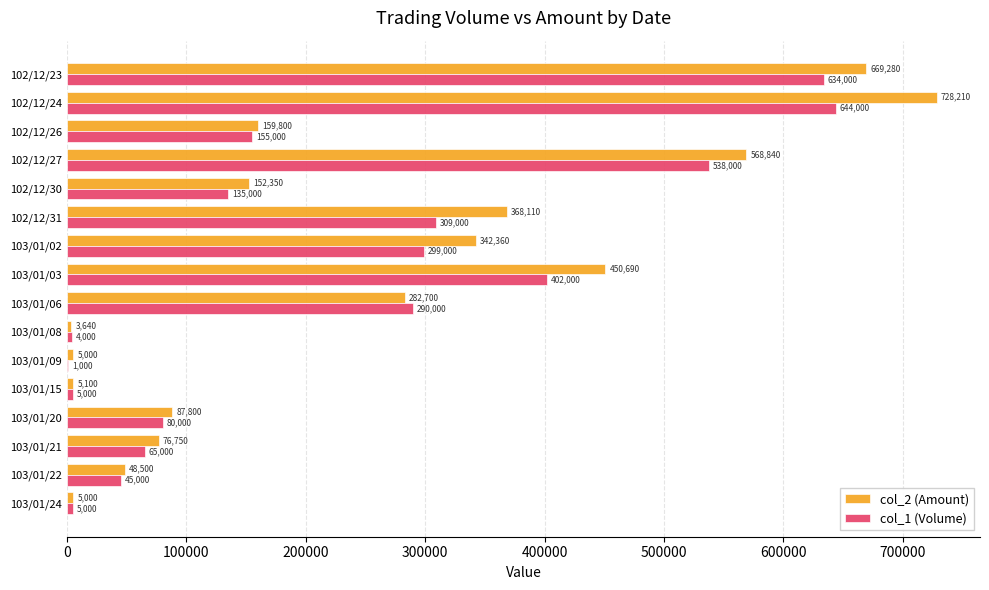

What is the greatest value displayed?

728210